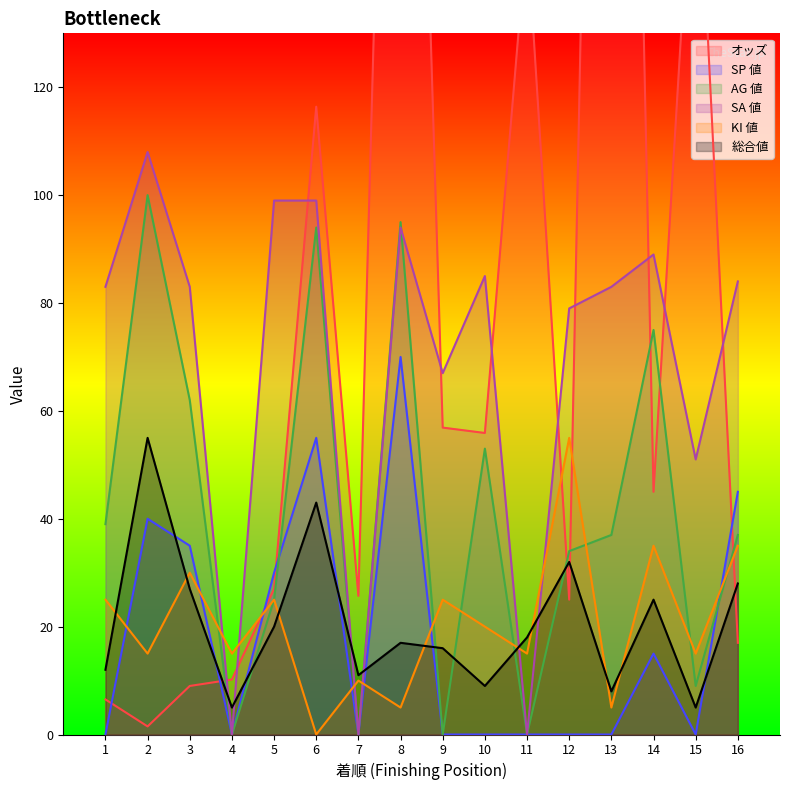

Where does the SA 値 series first go above 83?

2